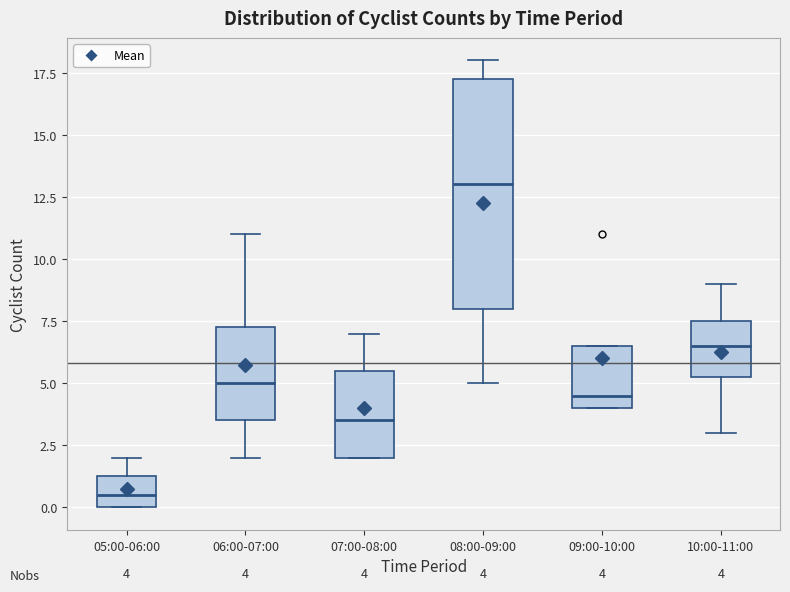

Which box's median line is the lowest?

05:00-06:00